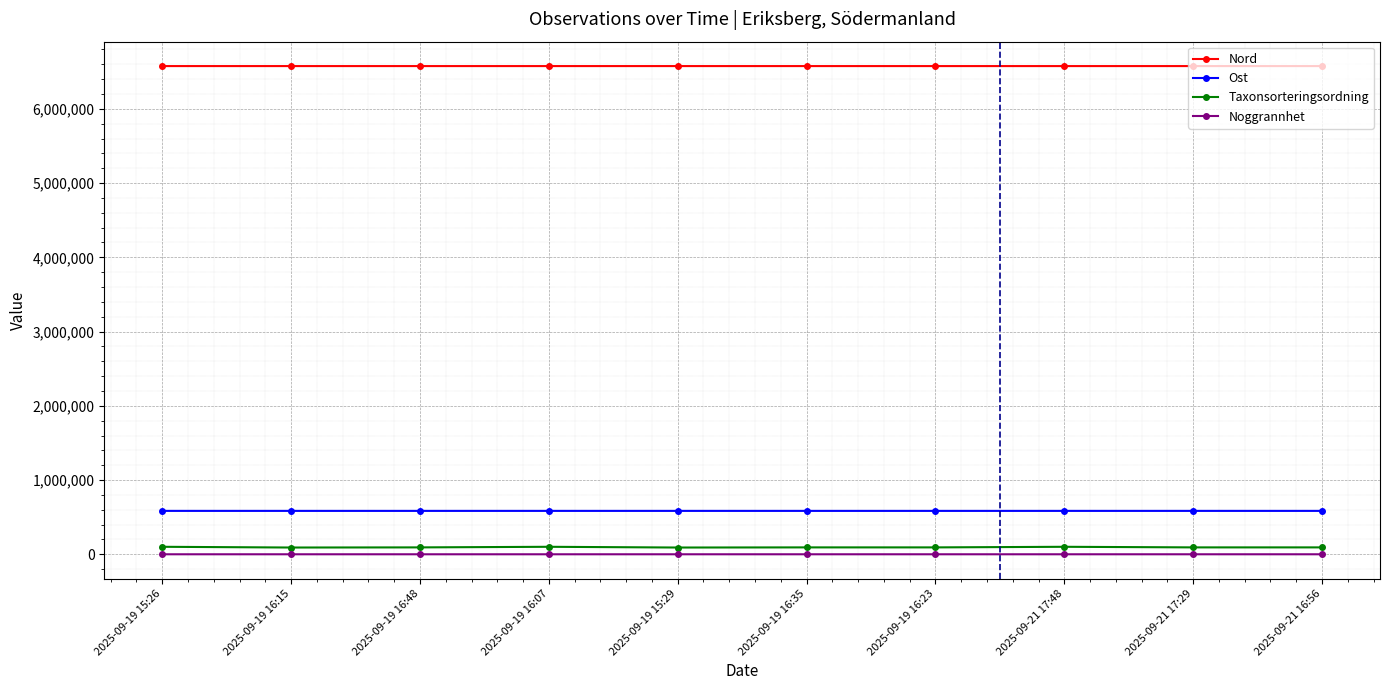

True or false: Nord and Ost cross at least once.

False